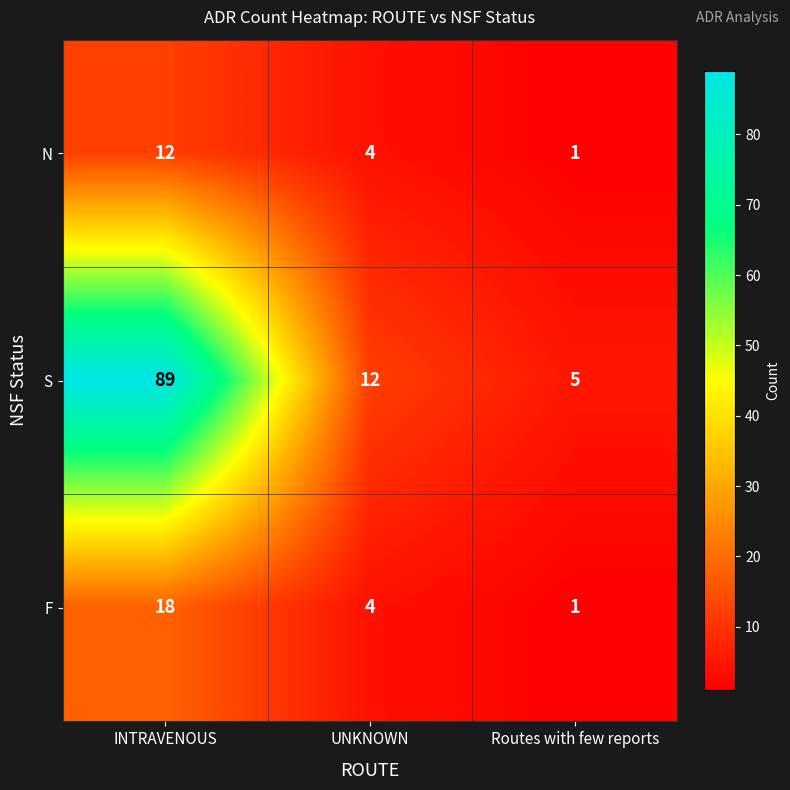

At which category is the sum across all series the highest?

INTRAVENOUS